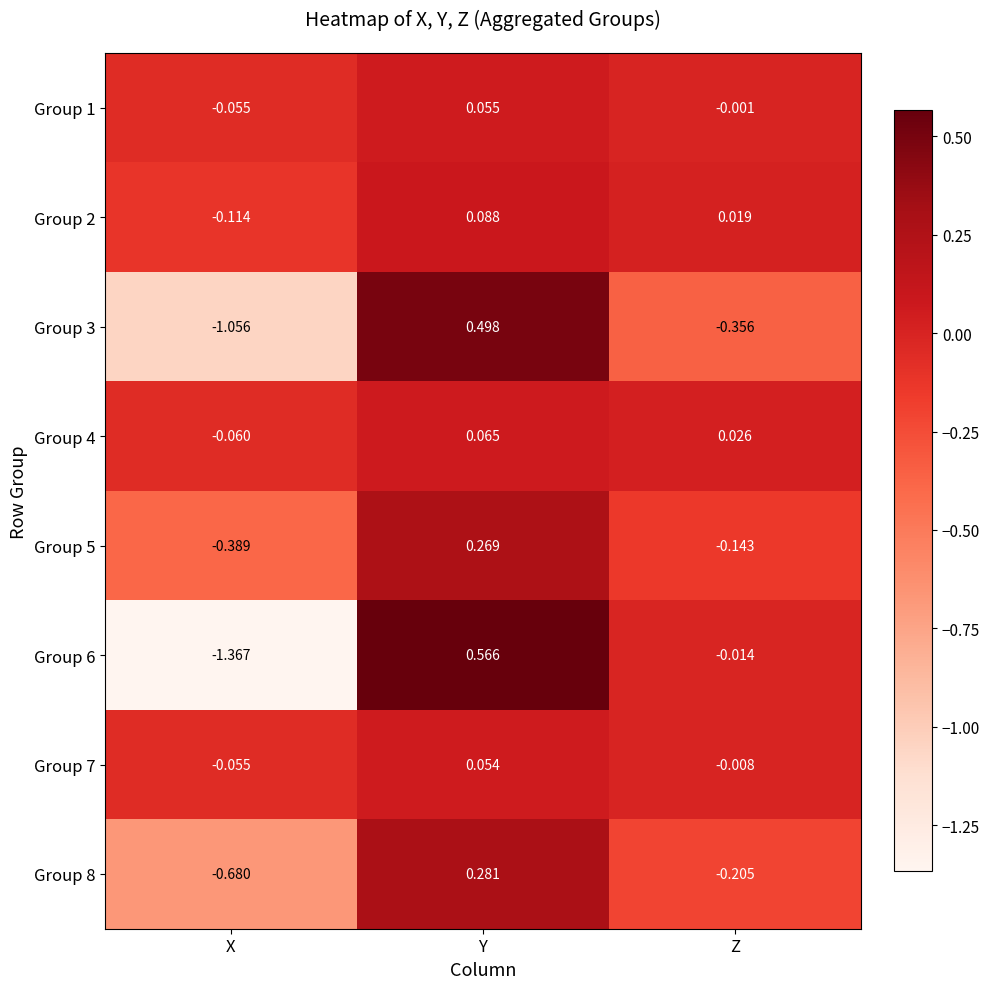

Which series has the largest range (max minus min)?

Group 6